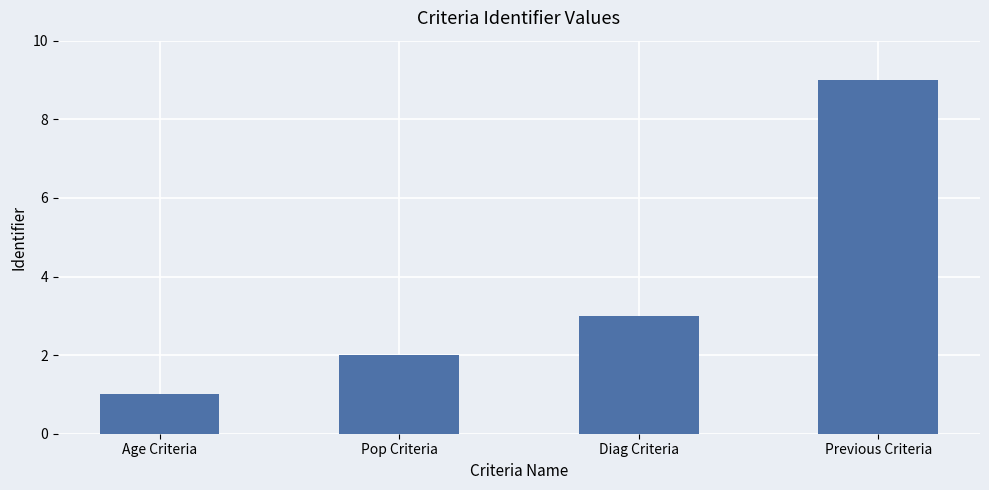

Reading left to right, what are all the values shown in this chart?

1	2	3	9